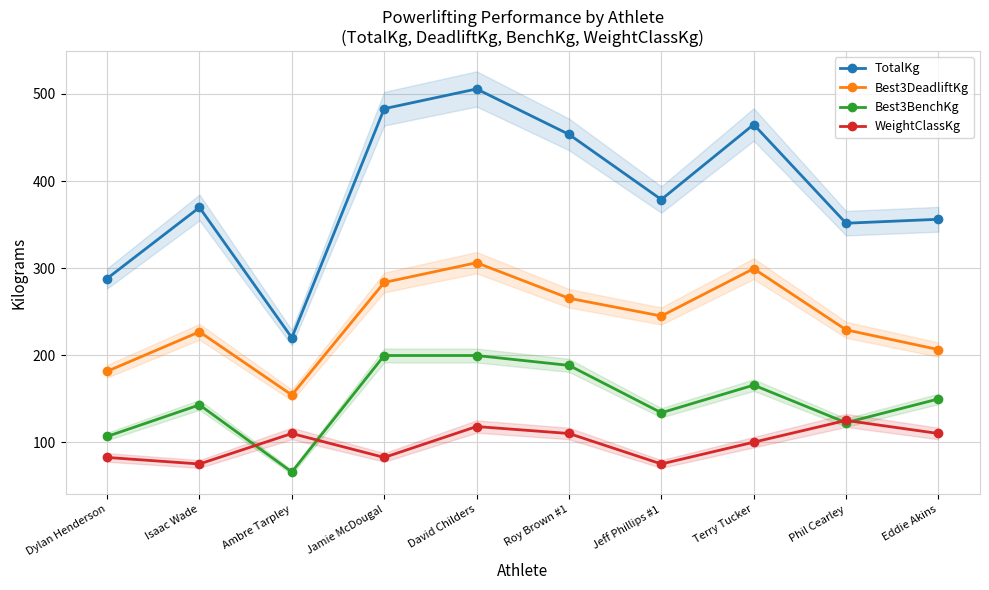

True or false: Best3BenchKg and WeightClassKg cross at least once.

True